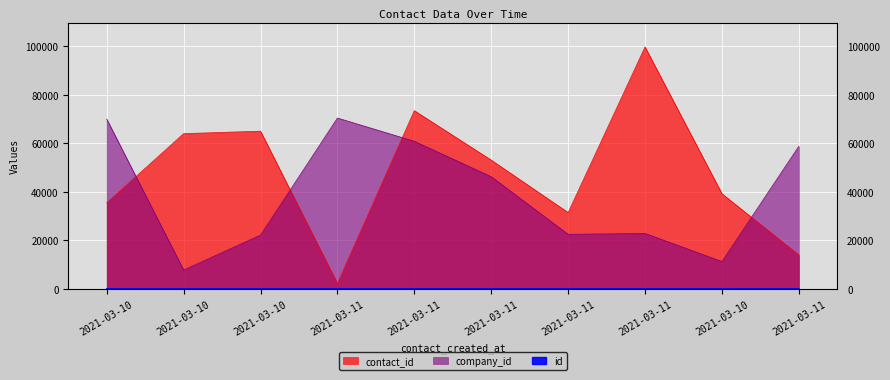

True or false: id and company_id intersect in this chart.

False